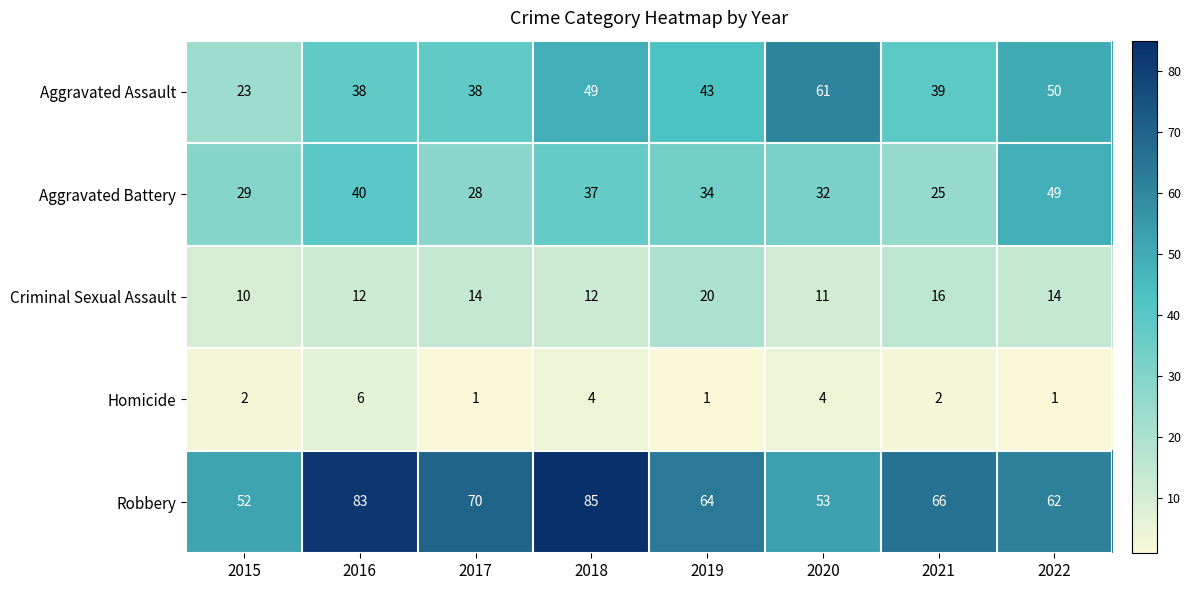

True or false: Criminal Sexual Assault has a value of 9 at 2021.

False